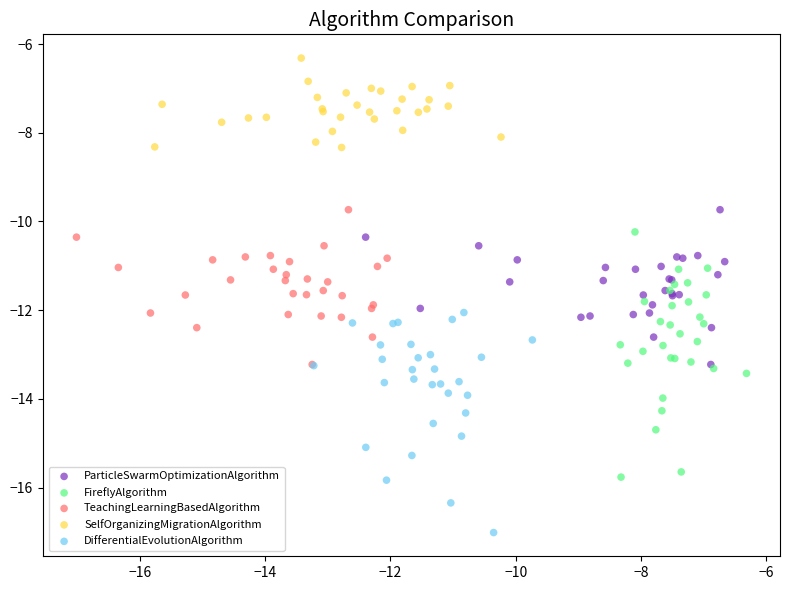

Which series reaches the minimum Y coordinate?

DifferentialEvolutionAlgorithm